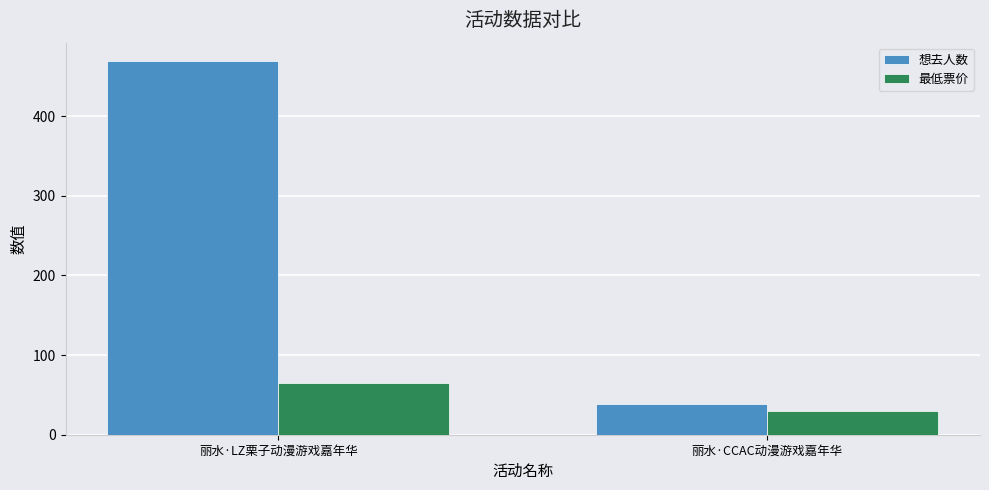

What is the approximate value of 最低票价 at 丽水·CCAC动漫游戏嘉年华?

29.9